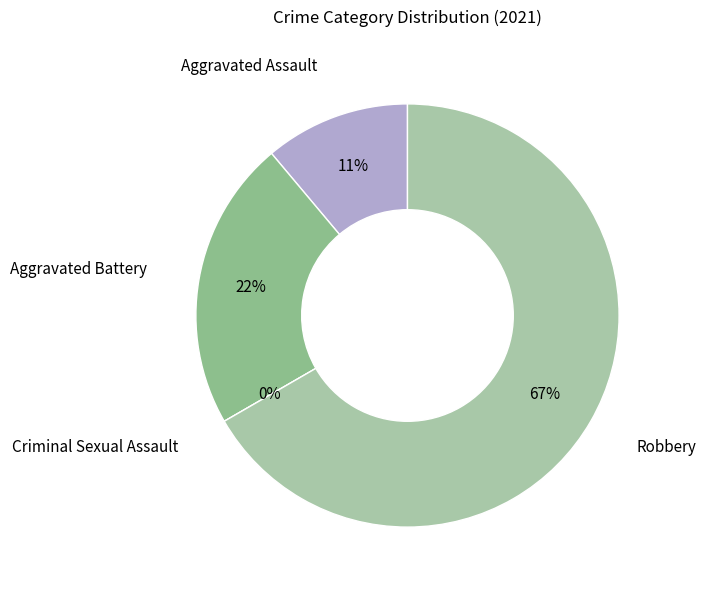

What percentage is the Aggravated Assault slice, to the nearest percent?

11%